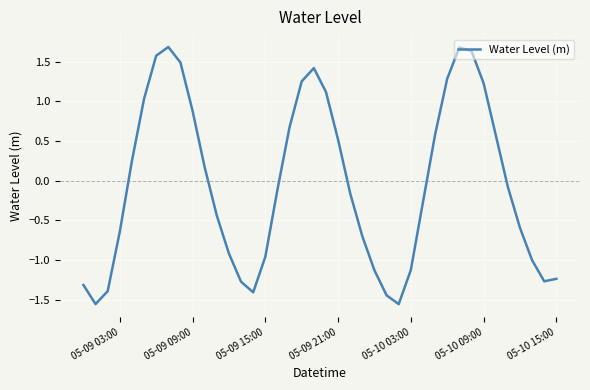

How many values are below 0?

22